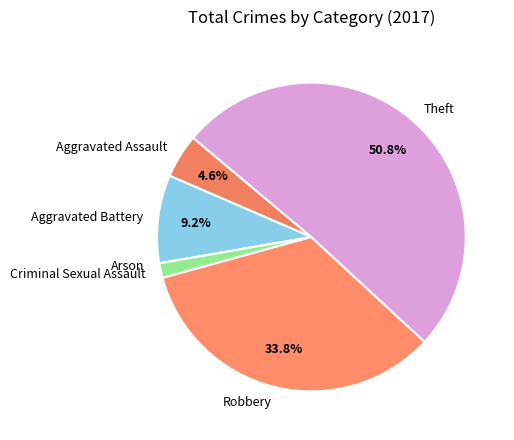

Does Aggravated Battery account for over 50% of the chart?

No